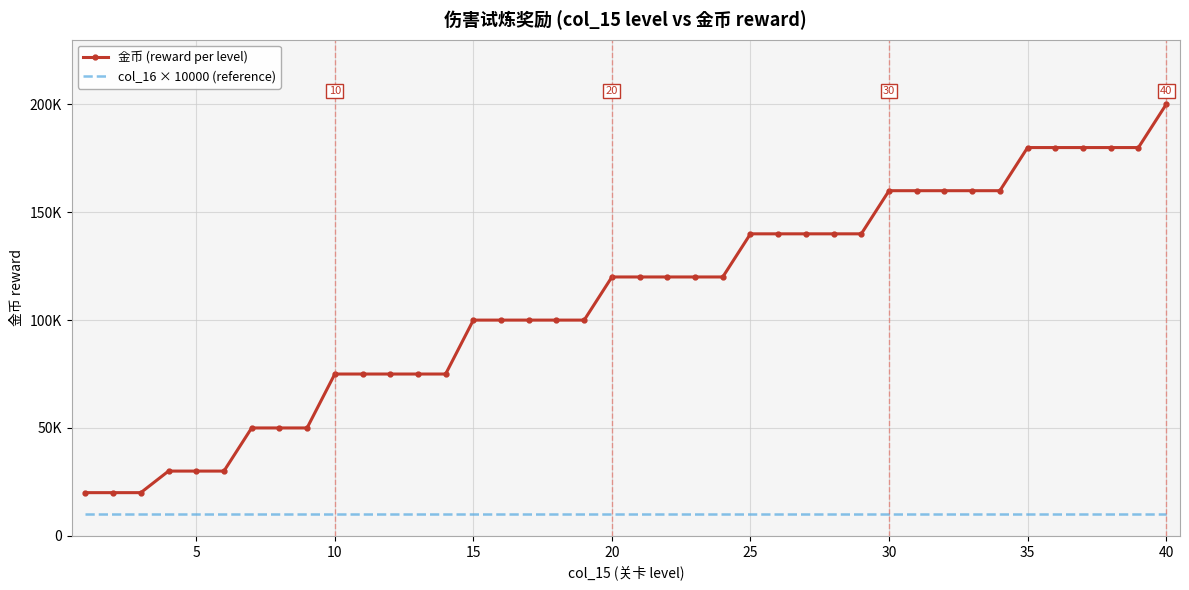

What are all the series names shown in the legend?

金币 (reward per level), col_16 × 10000 (reference)